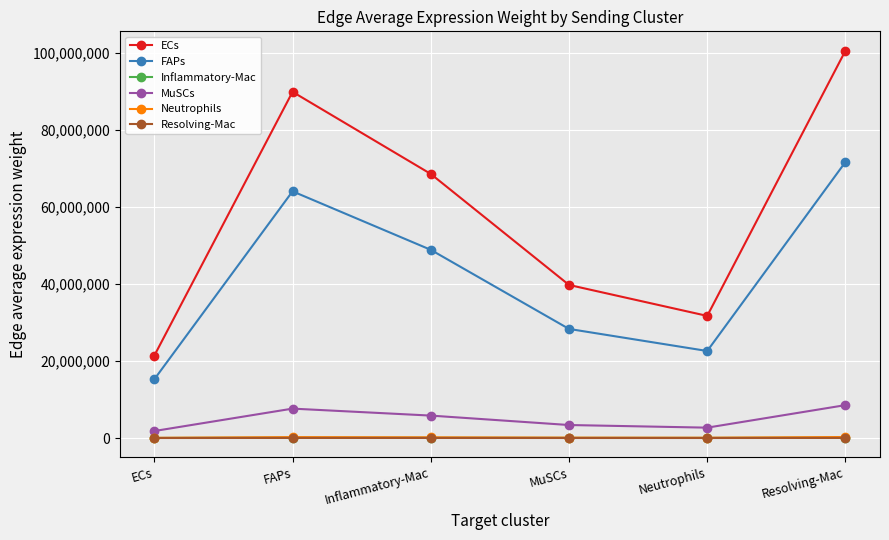

Which series has the largest total across all categories?

ECs